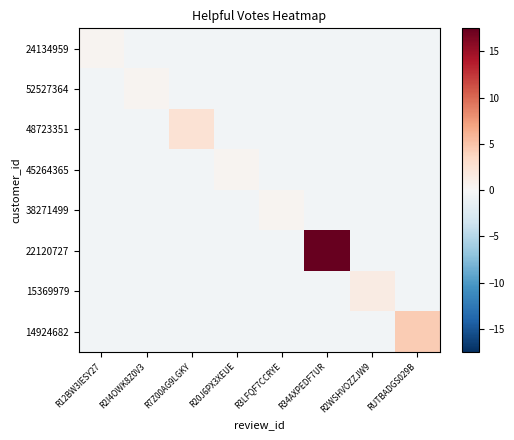

Reading right to left, list all the values displayed in this chart.

24134959: RUTBADGS029B=-0.5	R2WSHVOZZJW9=-0.5	R34AXPEDF7UR=-0.5	R3LFQF7CCRYE=-0.5	R20J6PX3XEUE=-0.5	R7Z00AG9LGKY=-0.5	R2I4OWK8Z0V3=-0.5	R12BW3IESY27=0.5
52527364: RUTBADGS029B=-0.5	R2WSHVOZZJW9=-0.5	R34AXPEDF7UR=-0.5	R3LFQF7CCRYE=-0.5	R20J6PX3XEUE=-0.5	R7Z00AG9LGKY=-0.5	R2I4OWK8Z0V3=0.5	R12BW3IESY27=-0.5
48723351: RUTBADGS029B=-0.5	R2WSHVOZZJW9=-0.5	R34AXPEDF7UR=-0.5	R3LFQF7CCRYE=-0.5	R20J6PX3XEUE=-0.5	R7Z00AG9LGKY=2.5	R2I4OWK8Z0V3=-0.5	R12BW3IESY27=-0.5
45264365: RUTBADGS029B=-0.5	R2WSHVOZZJW9=-0.5	R34AXPEDF7UR=-0.5	R3LFQF7CCRYE=-0.5	R20J6PX3XEUE=0.5	R7Z00AG9LGKY=-0.5	R2I4OWK8Z0V3=-0.5	R12BW3IESY27=-0.5
38271499: RUTBADGS029B=-0.5	R2WSHVOZZJW9=-0.5	R34AXPEDF7UR=-0.5	R3LFQF7CCRYE=0.5	R20J6PX3XEUE=-0.5	R7Z00AG9LGKY=-0.5	R2I4OWK8Z0V3=-0.5	R12BW3IESY27=-0.5
22120727: RUTBADGS029B=-0.5	R2WSHVOZZJW9=-0.5	R34AXPEDF7UR=17.5	R3LFQF7CCRYE=-0.5	R20J6PX3XEUE=-0.5	R7Z00AG9LGKY=-0.5	R2I4OWK8Z0V3=-0.5	R12BW3IESY27=-0.5
15369979: RUTBADGS029B=-0.5	R2WSHVOZZJW9=1.5	R34AXPEDF7UR=-0.5	R3LFQF7CCRYE=-0.5	R20J6PX3XEUE=-0.5	R7Z00AG9LGKY=-0.5	R2I4OWK8Z0V3=-0.5	R12BW3IESY27=-0.5
14924682: RUTBADGS029B=4.5	R2WSHVOZZJW9=-0.5	R34AXPEDF7UR=-0.5	R3LFQF7CCRYE=-0.5	R20J6PX3XEUE=-0.5	R7Z00AG9LGKY=-0.5	R2I4OWK8Z0V3=-0.5	R12BW3IESY27=-0.5